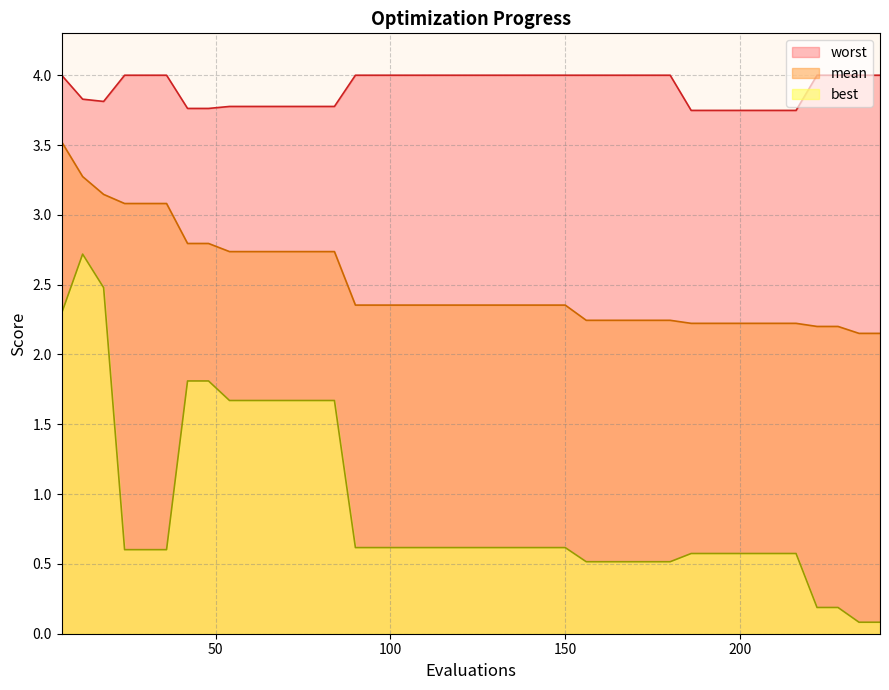

Is the value of best at 126 greater than the value of mean at 102?

No